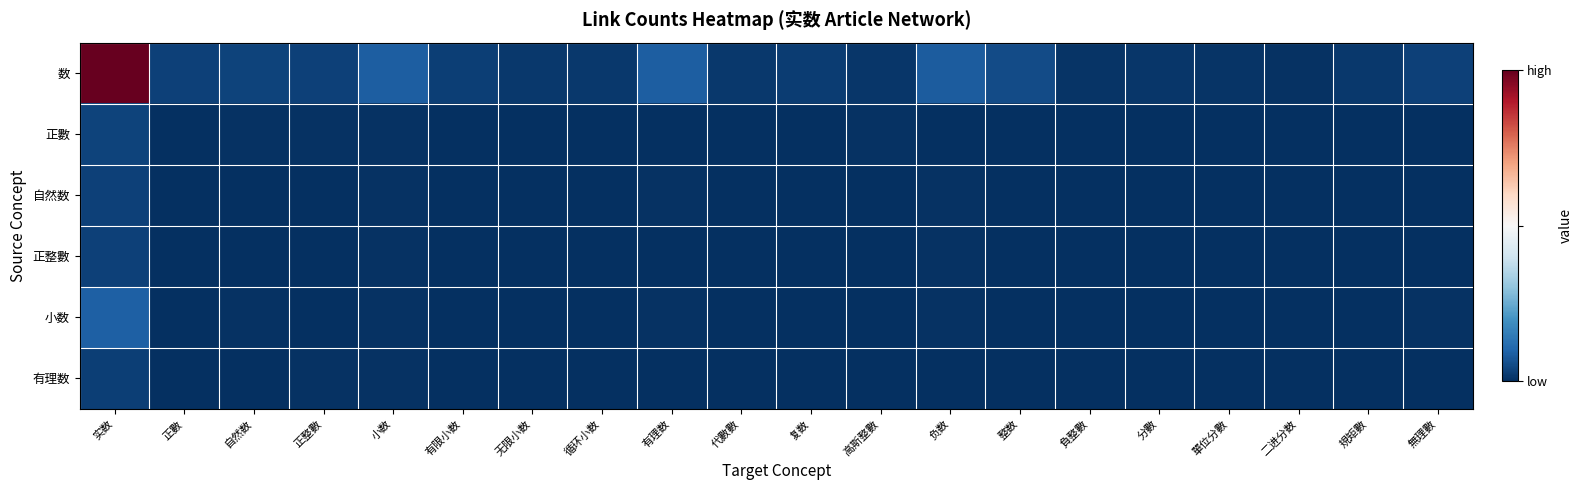

What is the maximum value shown in the chart?

120.3